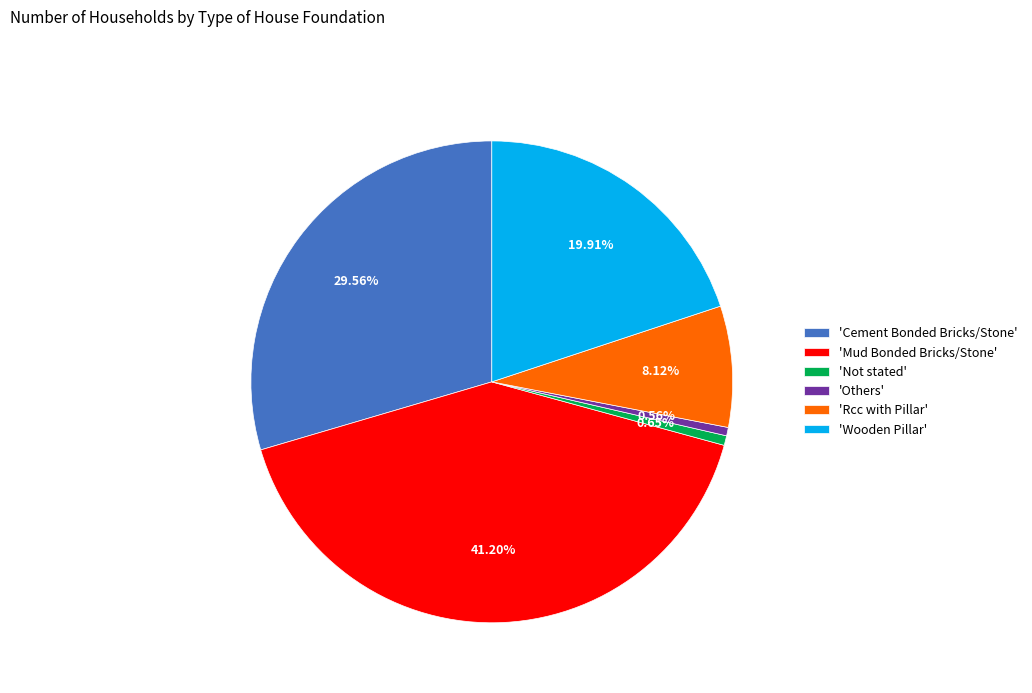

Combined, do 'Others' and 'Rcc with Pillar' account for over 50%?

No